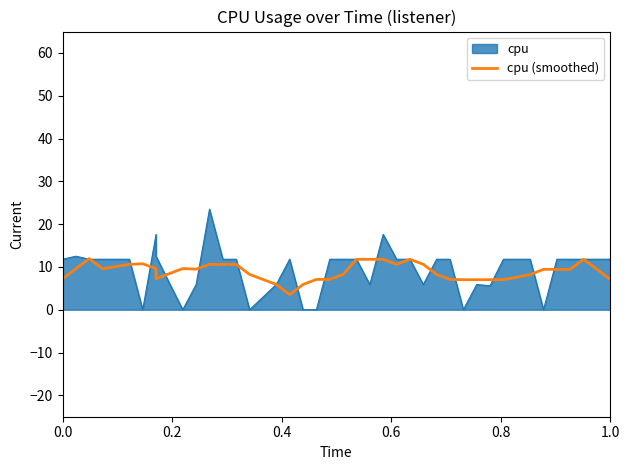

How many categories are shown in the chart?

40